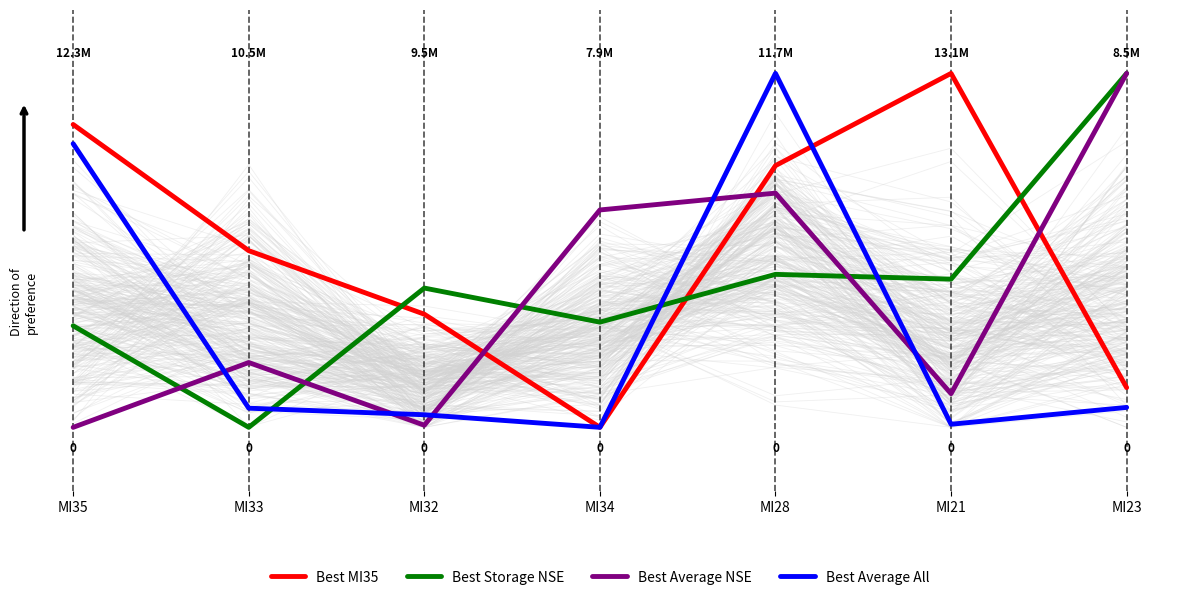

Reading left to right, what are all the values shown in this chart?

Best MI35: MI35=0.9	MI33=0.5	MI32=0.3	MI34=0.0	MI28=0.7	MI21=1.0	MI23=0.1
Best Storage NSE: MI35=0.3	MI33=0.0	MI32=0.4	MI34=0.3	MI28=0.4	MI21=0.4	MI23=1.0
Best Average NSE: MI35=0.0	MI33=0.2	MI32=0.0	MI34=0.6	MI28=0.7	MI21=0.1	MI23=1.0
Best Average All: MI35=0.8	MI33=0.1	MI32=0.0	MI34=0.0	MI28=1.0	MI21=0.0	MI23=0.1